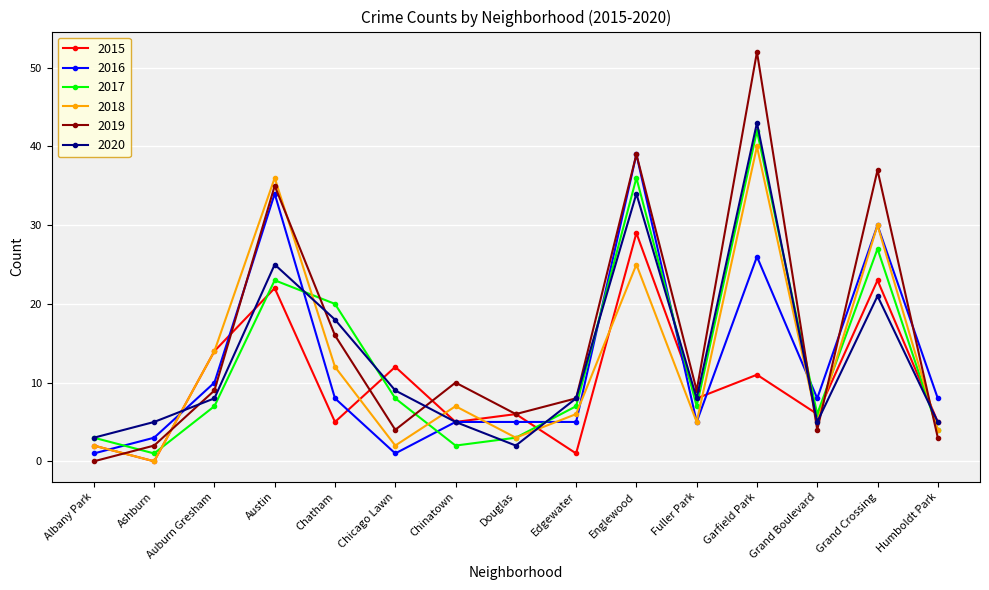

What is the label of the 4th point from the right?

Garfield Park